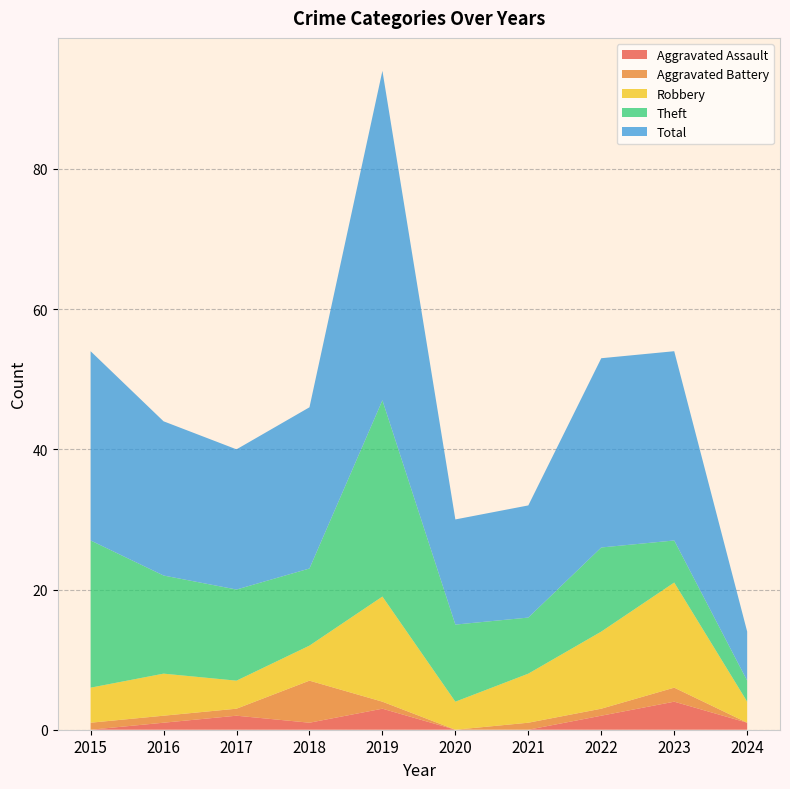

Reading left to right, transcribe all the data shown in this chart.

Aggravated Assault: 0	1	2	1	3	0	0	2	4	1
Aggravated Battery: 1	1	1	6	1	0	1	1	2	0
Robbery: 5	6	4	5	15	4	7	11	15	3
Theft: 21	14	13	11	28	11	8	12	6	3
Total: 27	22	20	23	47	15	16	27	27	7